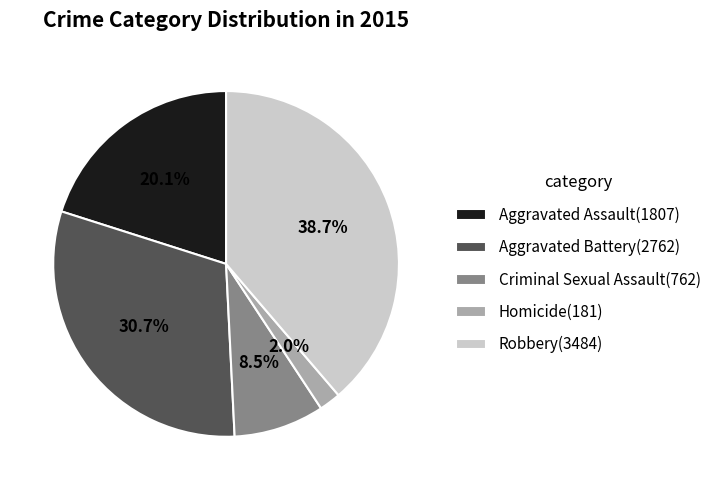

Which category has the smallest portion of the pie?

Homicide(181)